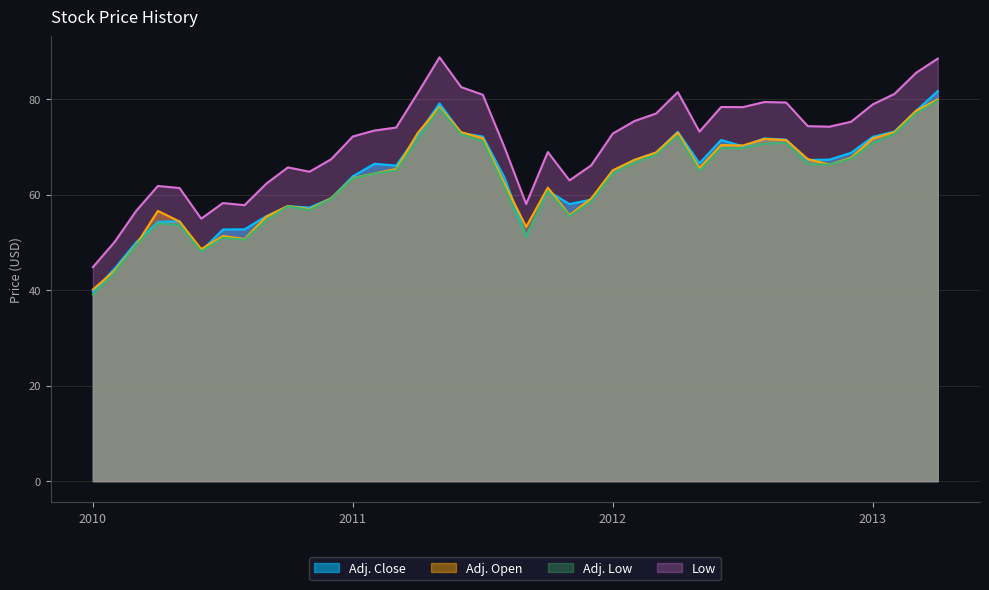

How many data points does each series have?

40